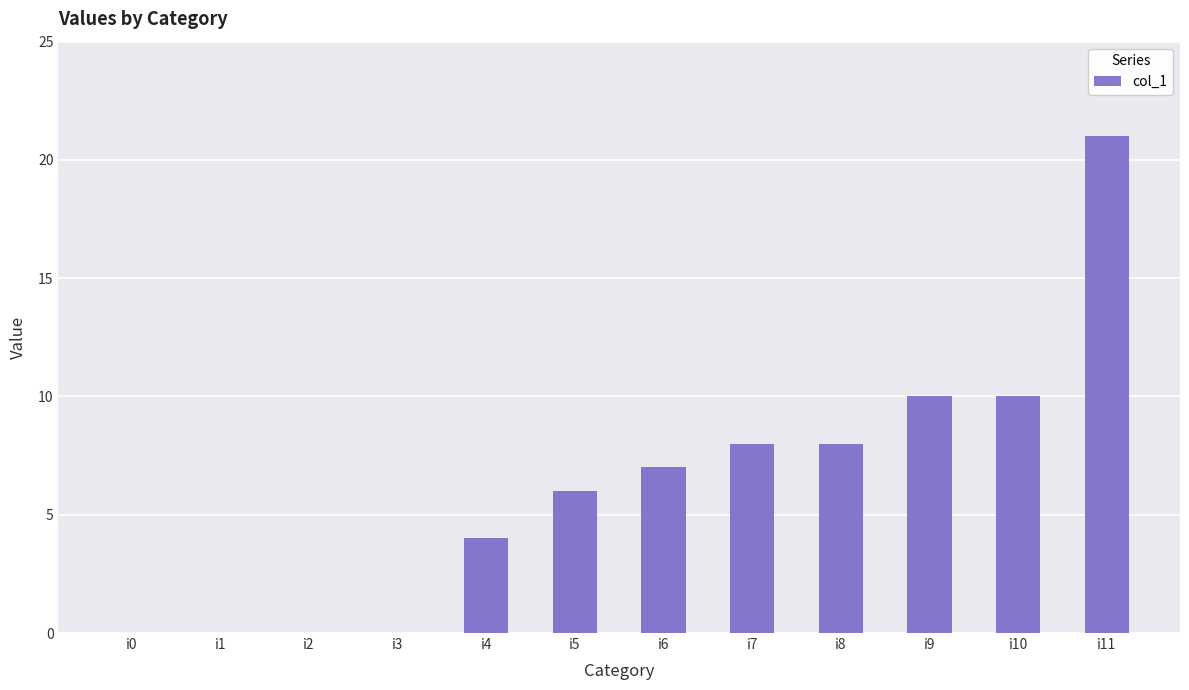

The value at i1 is 0. True or false?

True